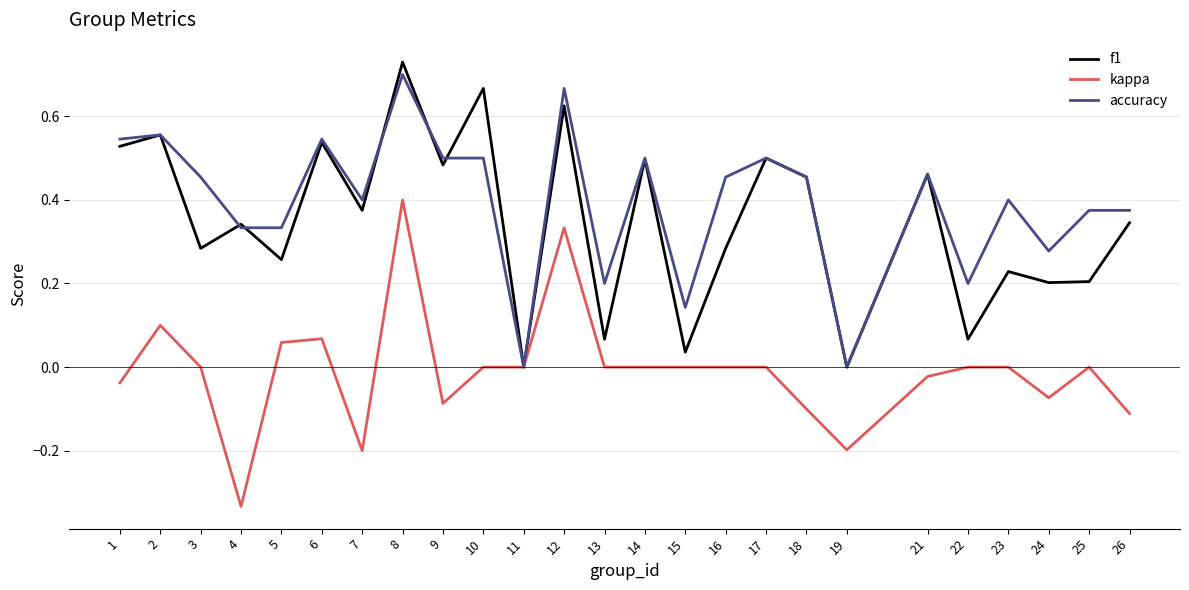

At which label does accuracy reach its peak?

8